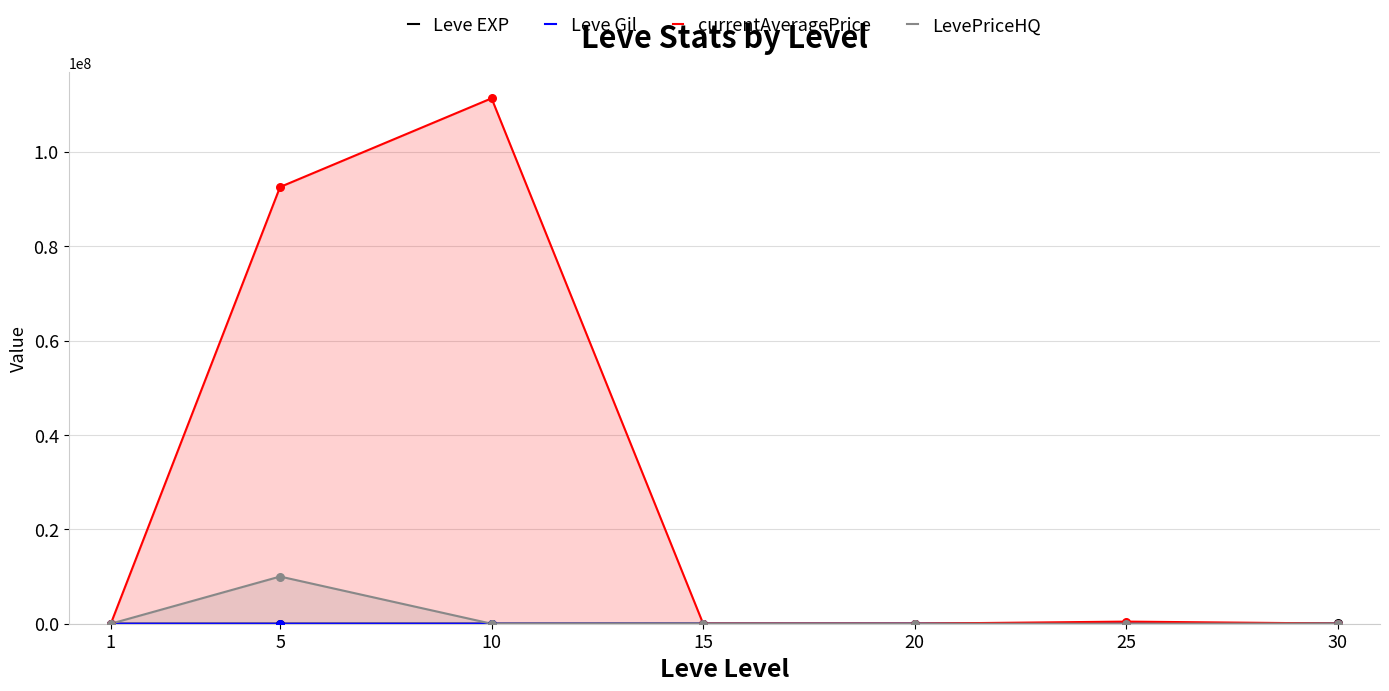

Which series has the largest total across all categories?

currentAveragePrice